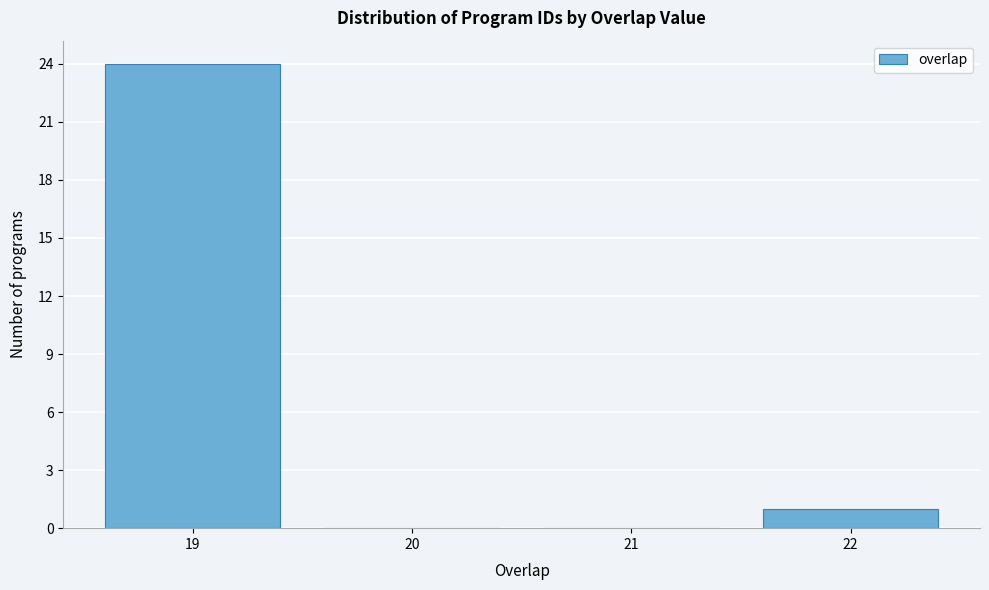

What is the height of the bar covering 21.5 to 22.5 on the x-axis? The values are not printed on the chart, so give them approximately, as read against the axis.

1